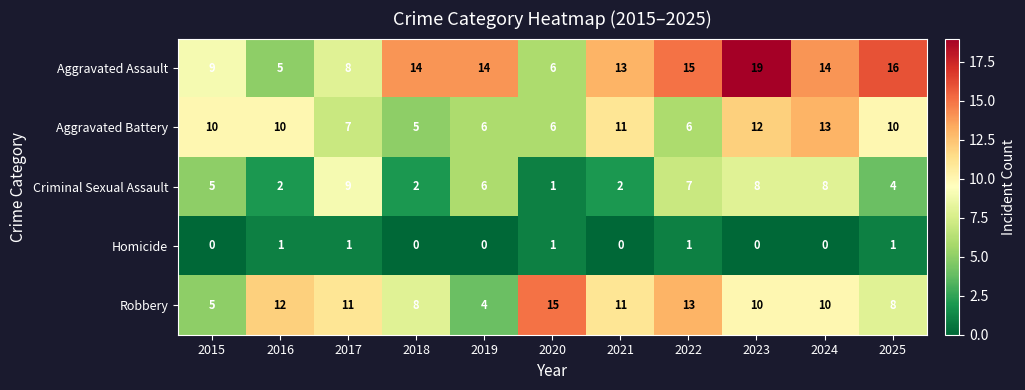

What is the sum of the Aggravated Battery values at 2023 and 2018?

17